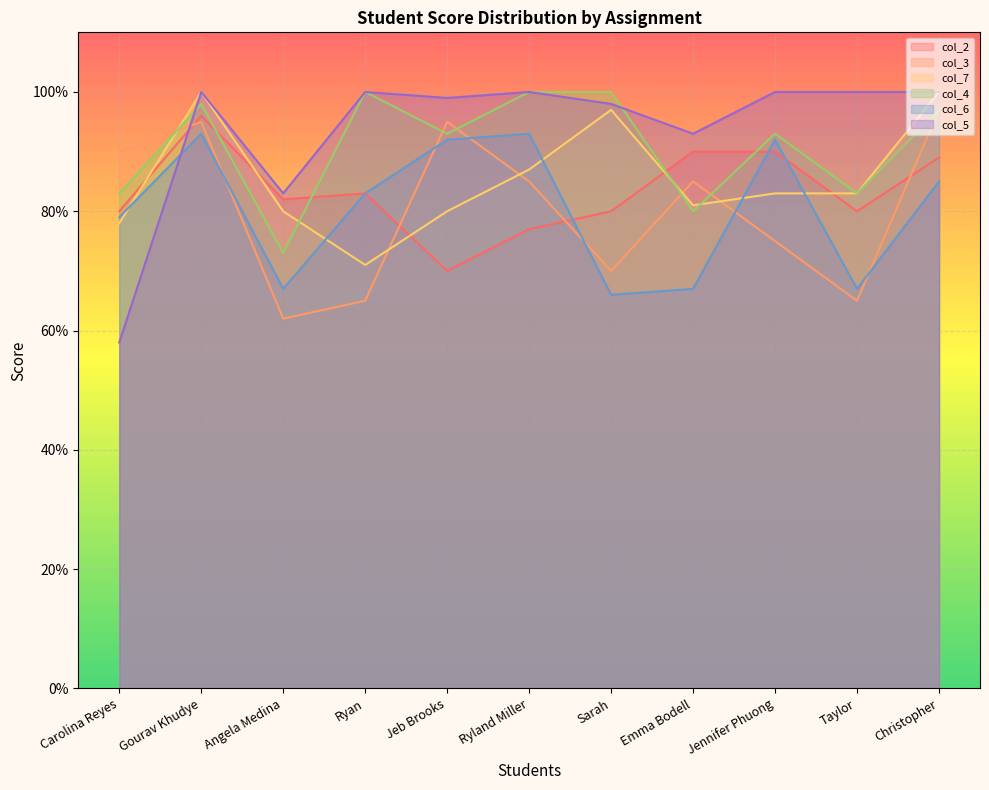

Where is the first local maximum for col_2?

Gourav Khudye